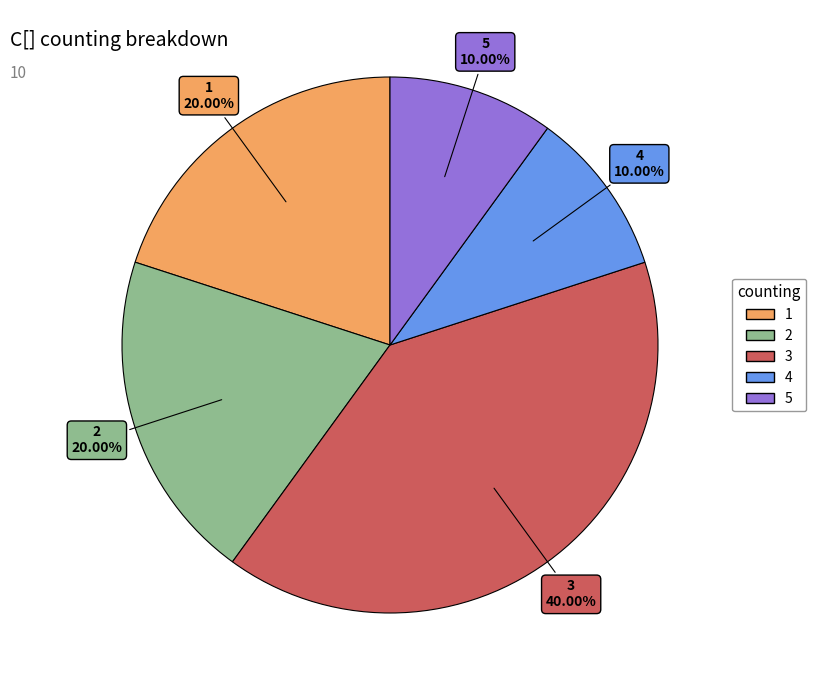

Approximately how many times larger is the value at 1 compared to 5?

2.0